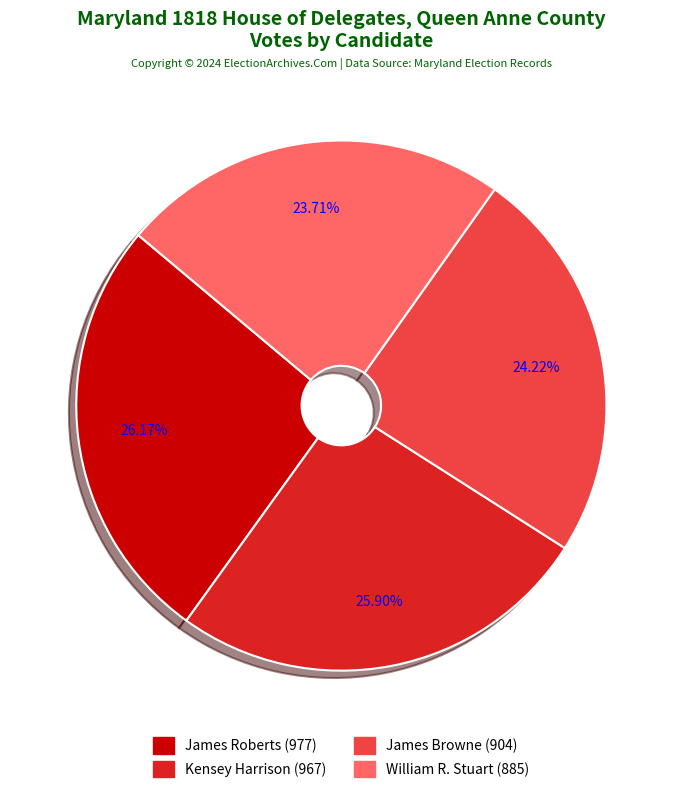

Count the number of slices in the pie.

4